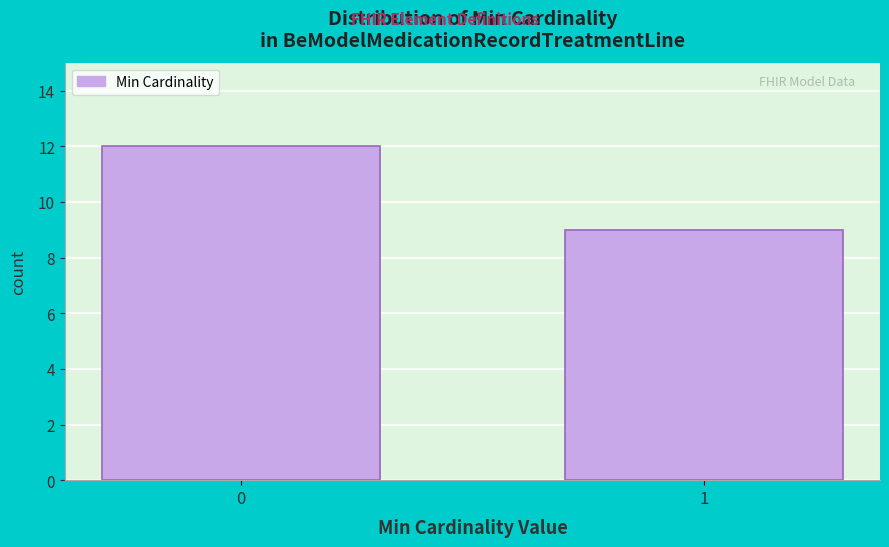

Reading left to right, list all the values displayed in this chart.

0=12	1=9